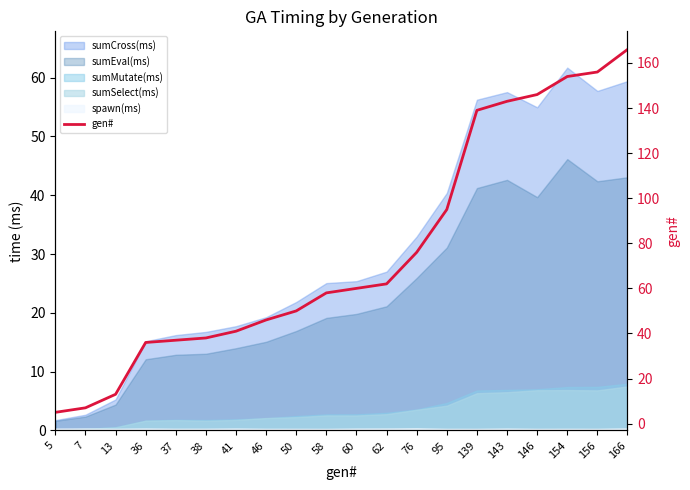

What is the greatest value displayed?

166